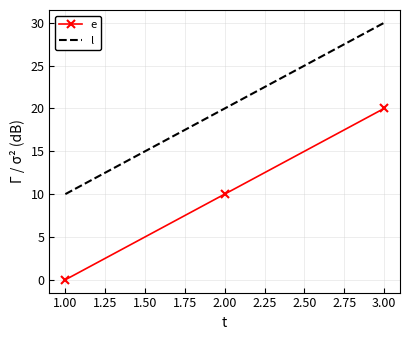

At which category is the sum across all series the highest?

3.00